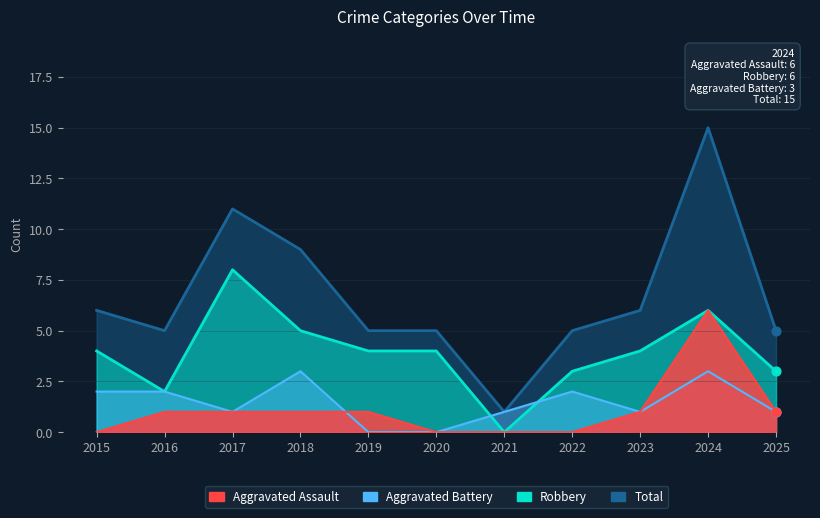

Which series has the largest Y range (max minus min)?

Total